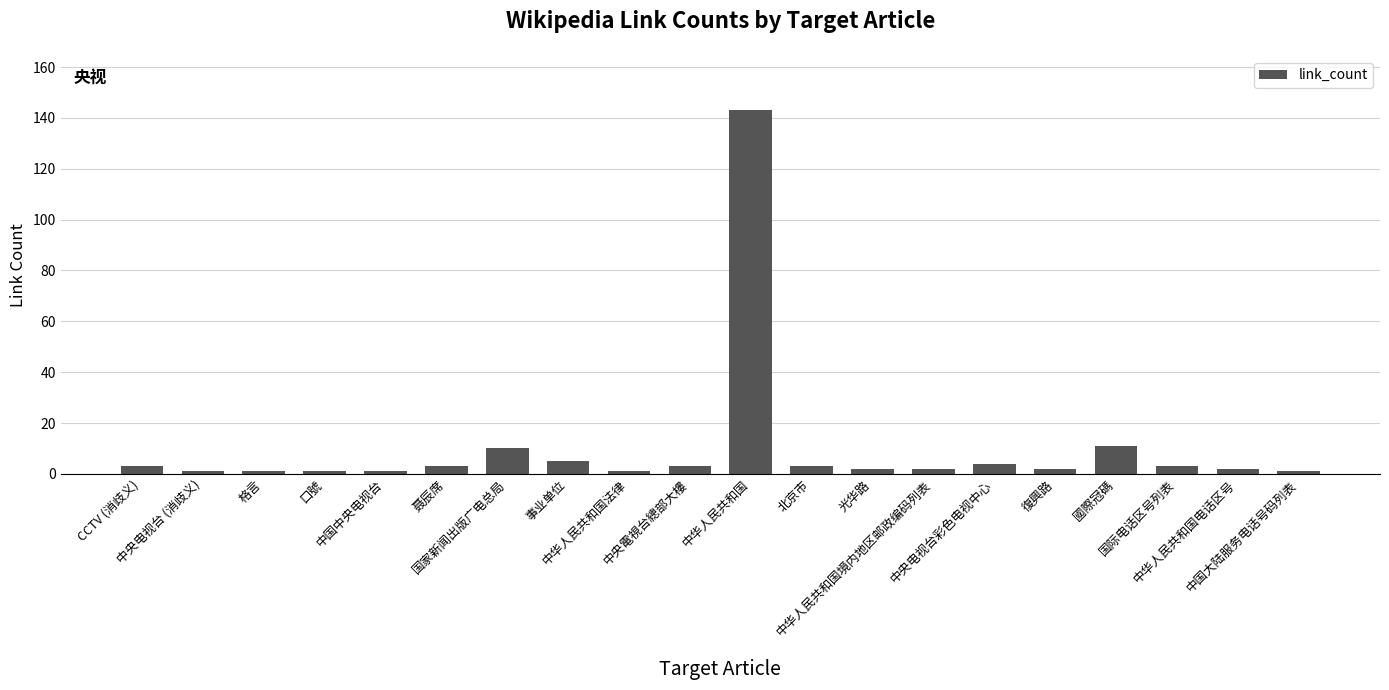

What is the label of the 20th bar from the left?

中国大陆服务电话号码列表